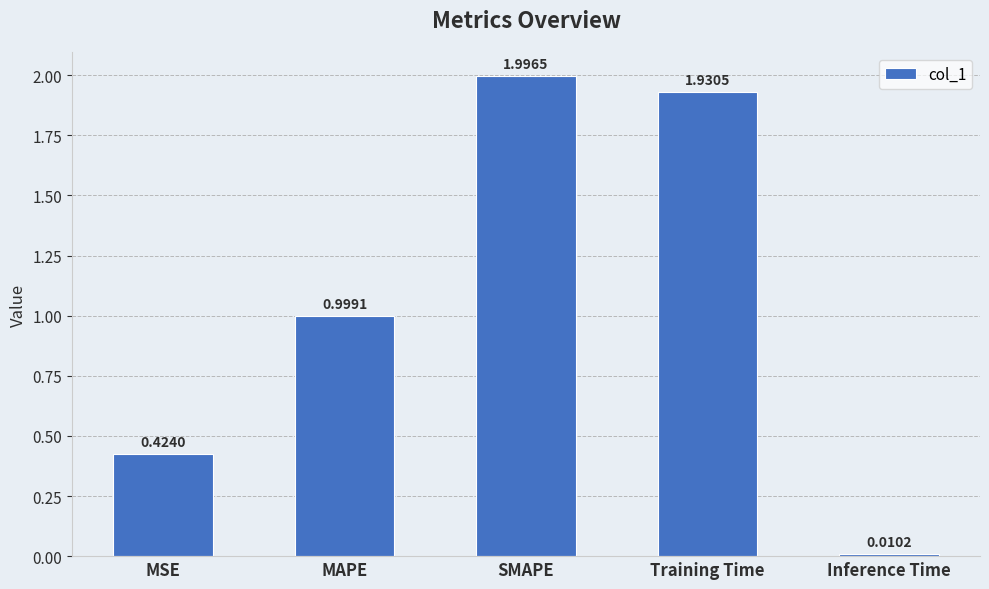

Which label corresponds to the smallest value in the chart?

Inference Time